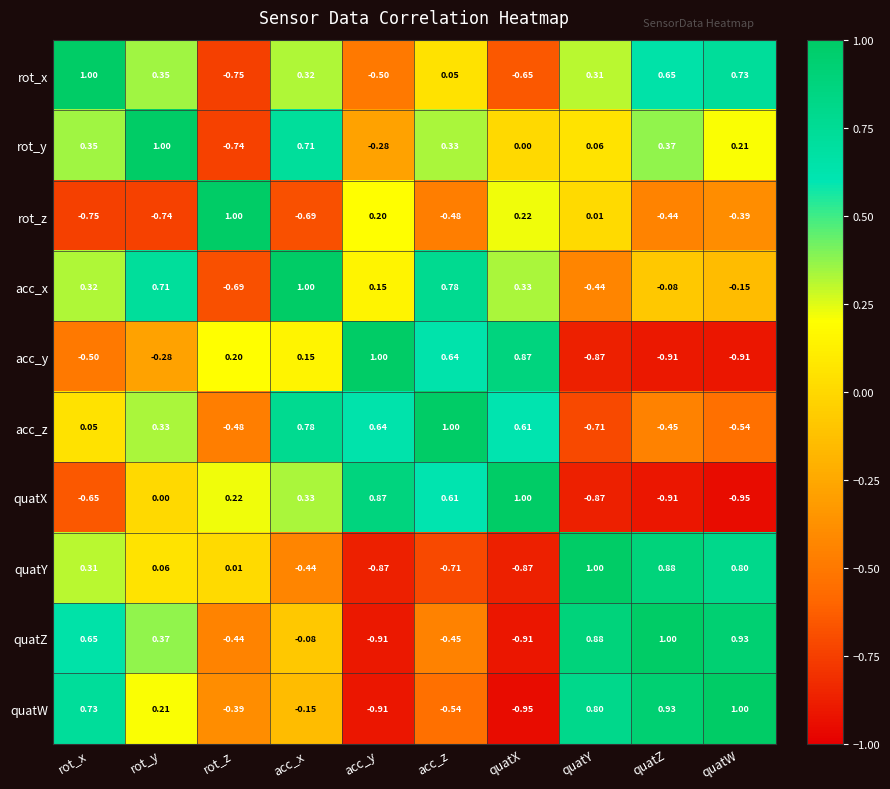

Rank the series at rot_y from highest to lowest value.

rot_y, acc_x, quatZ, rot_x, acc_z, quatW, quatY, quatX, acc_y, rot_z